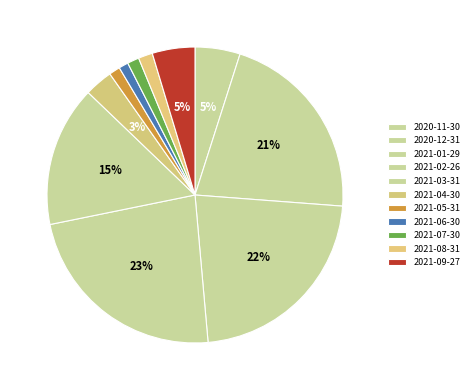

What is the change in value from 2021-03-31 to 2021-09-27?

-1.1